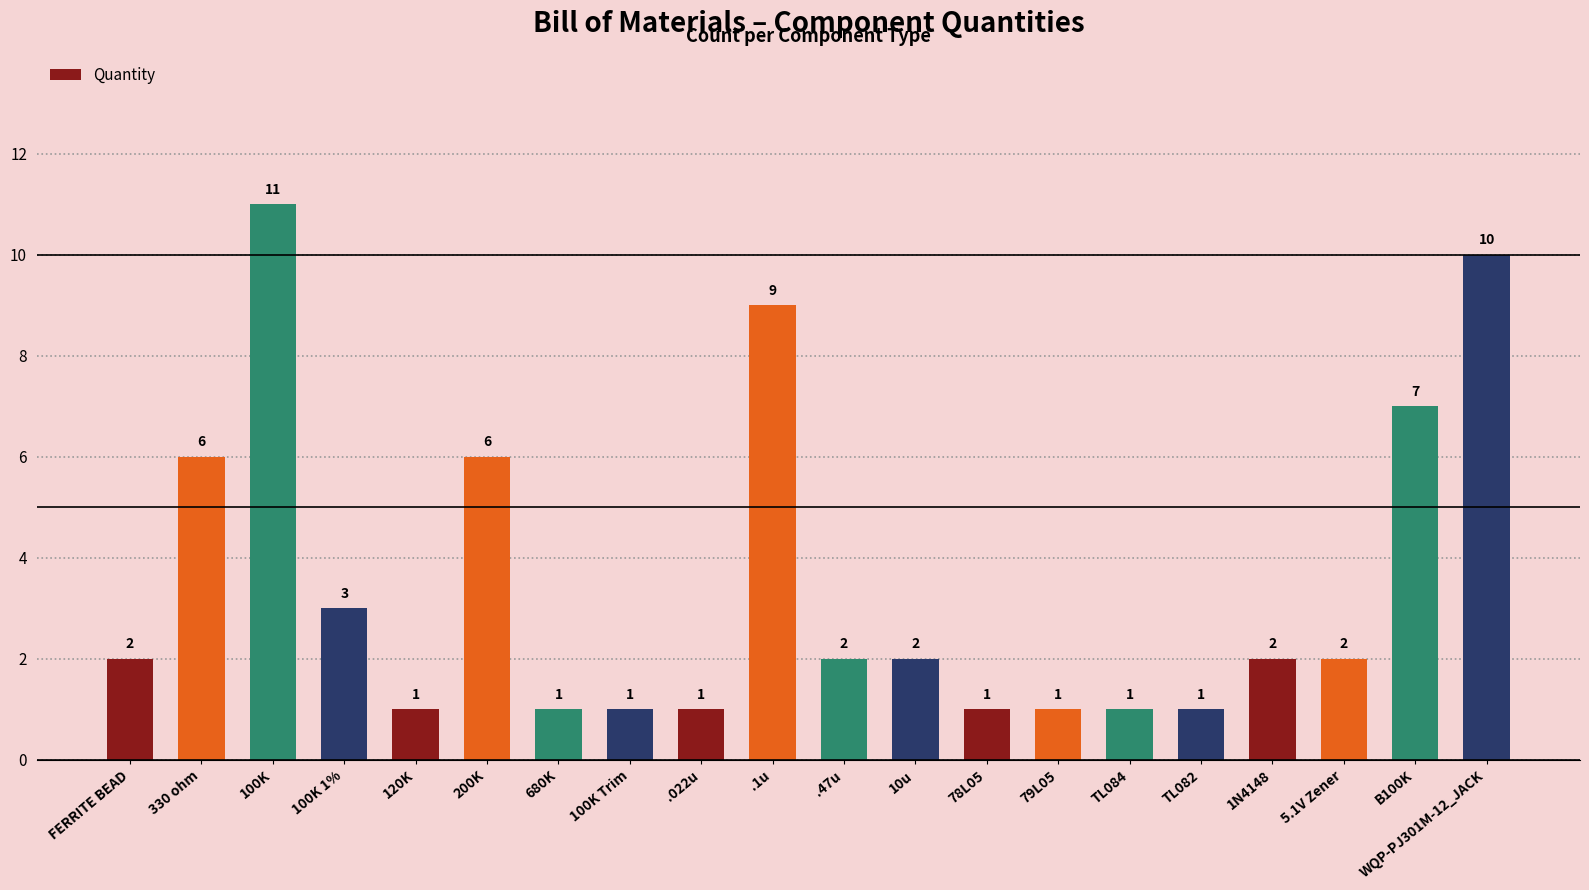

Which label corresponds to the largest value in the chart?

100K